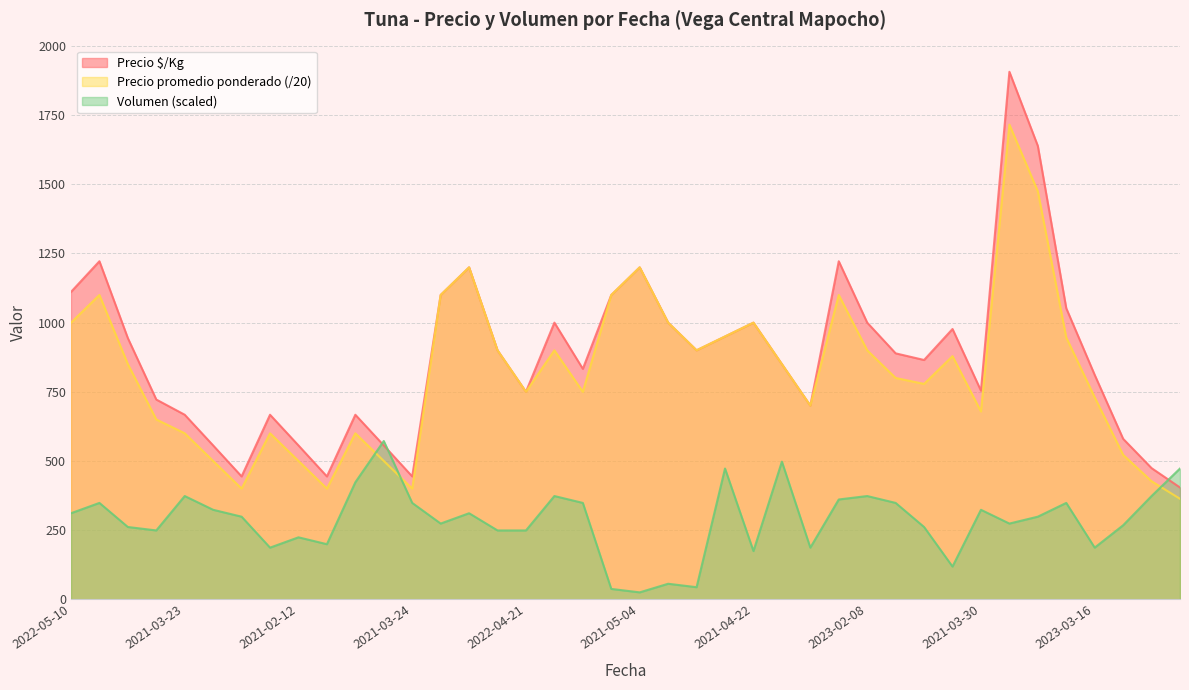

How many series are shown in this chart?

3